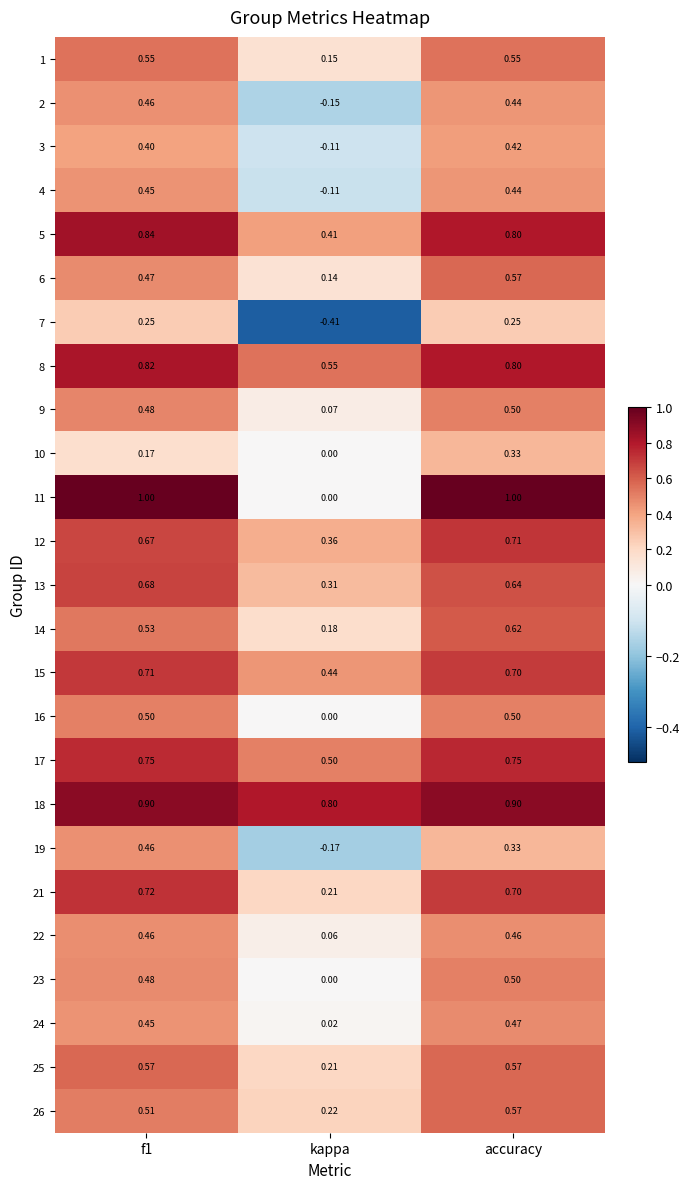

At which label is 23 closest to 0?

kappa